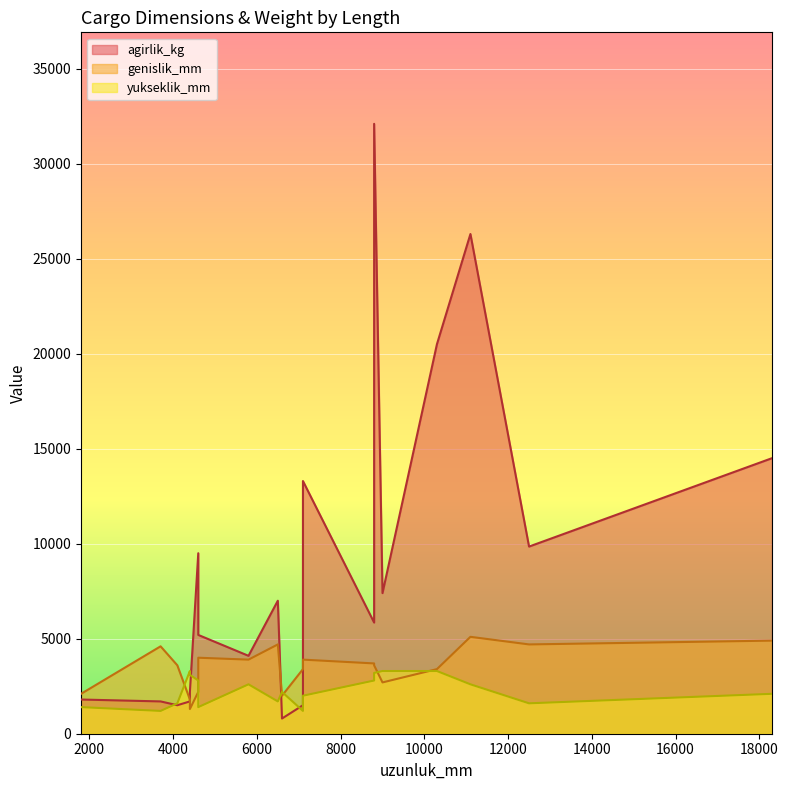

Which series has the largest range (max minus min)?

agirlik_kg